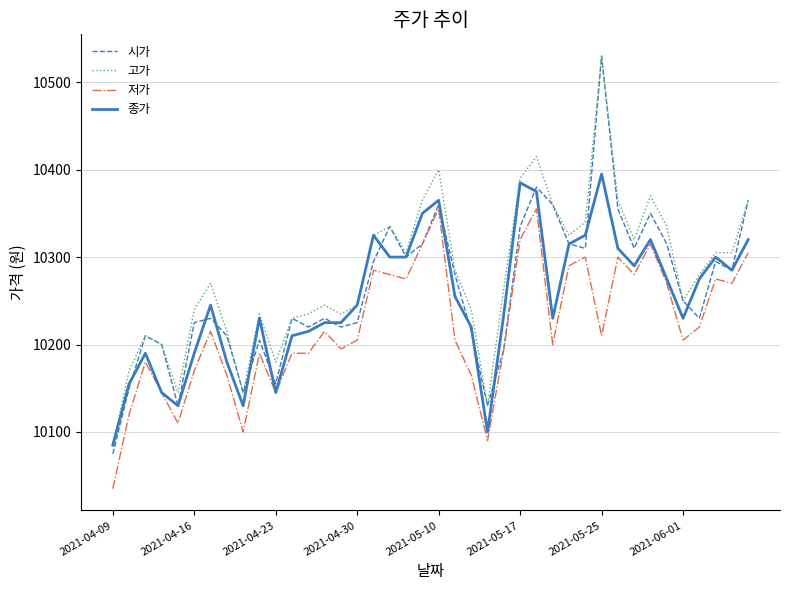

What are all the series names shown in the legend?

시가, 고가, 저가, 종가